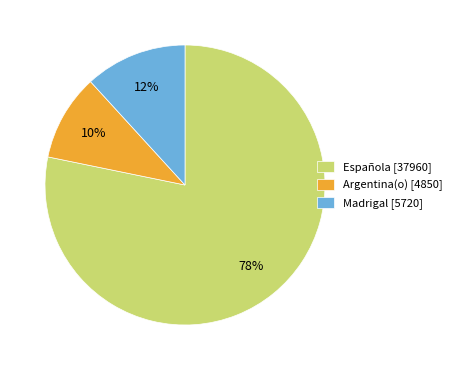

Do Argentina(o) [4850] and Madrigal [5720] together represent more than half of the pie?

No